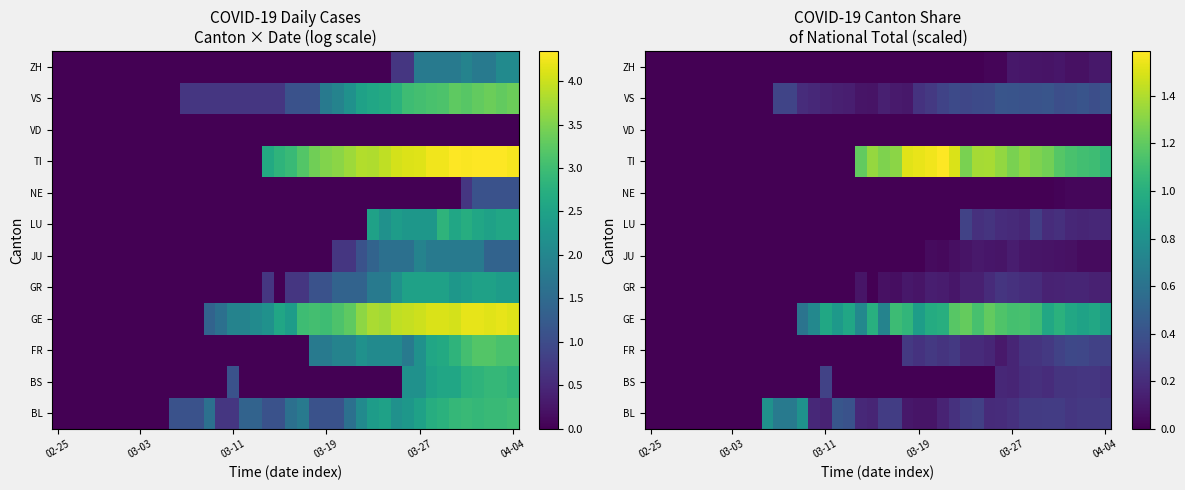

Which label corresponds to the smallest value in the chart?

02-25